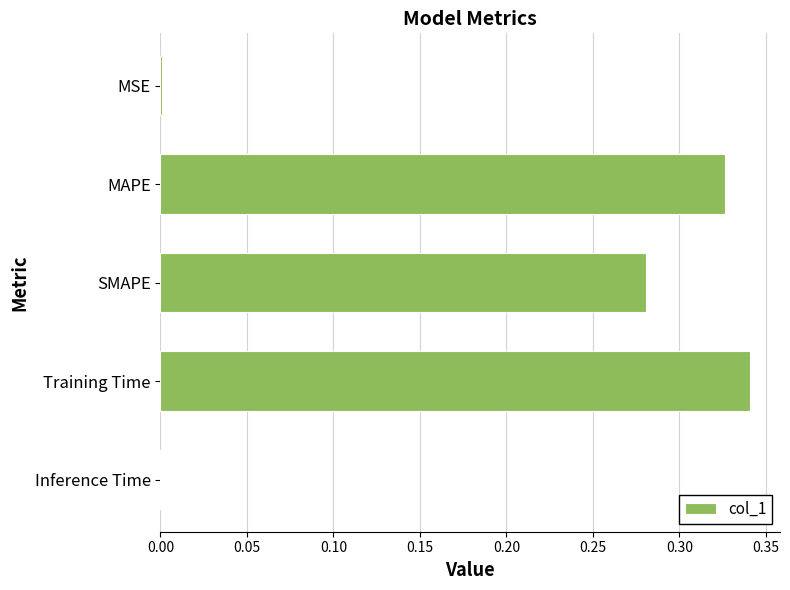

True or false: the data shows 0.5 at Training Time.

False